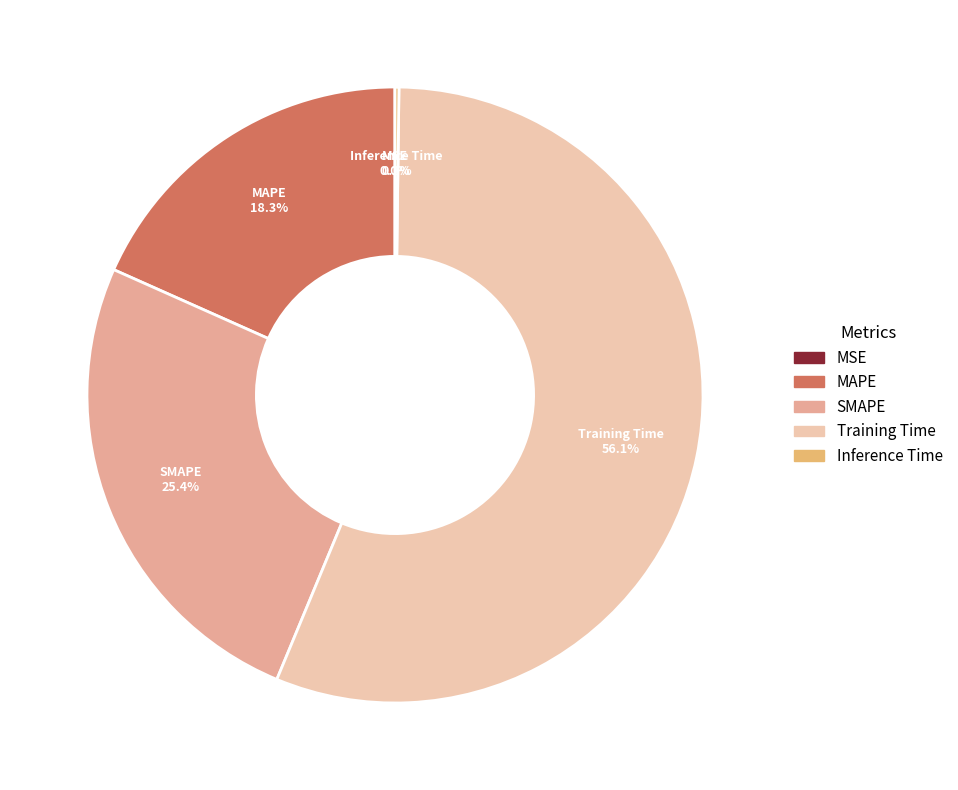

Which slice is the largest?

Training Time